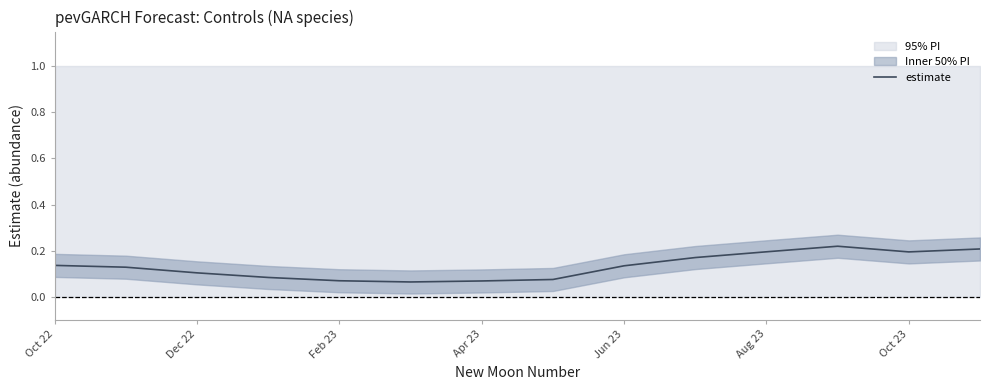

The estimate series shows 0.2 at Oct 23. True or false?

True